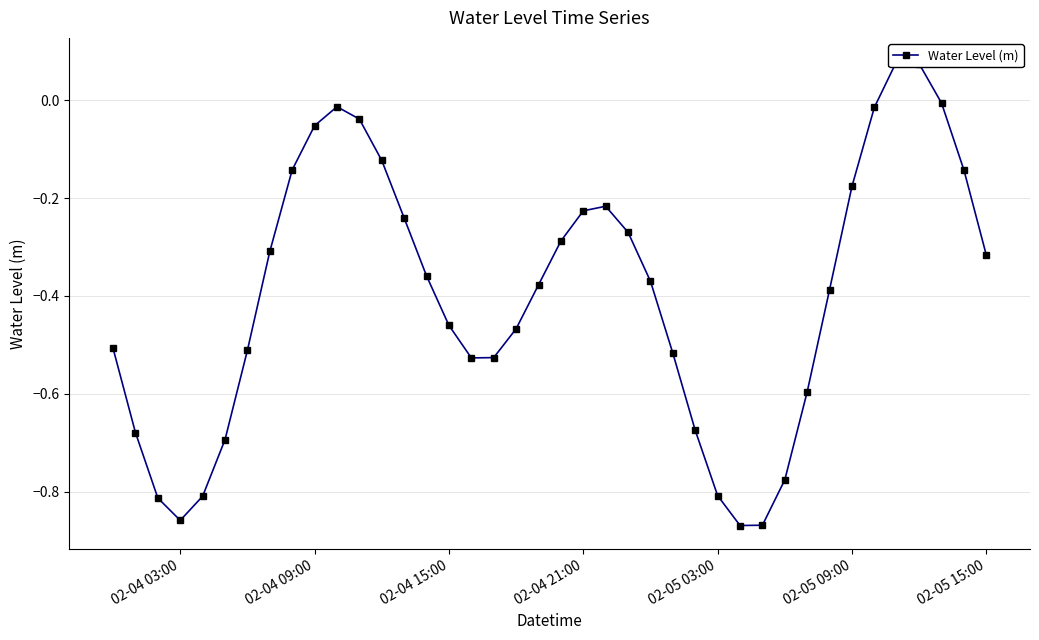

How many data points are less than 0?

38